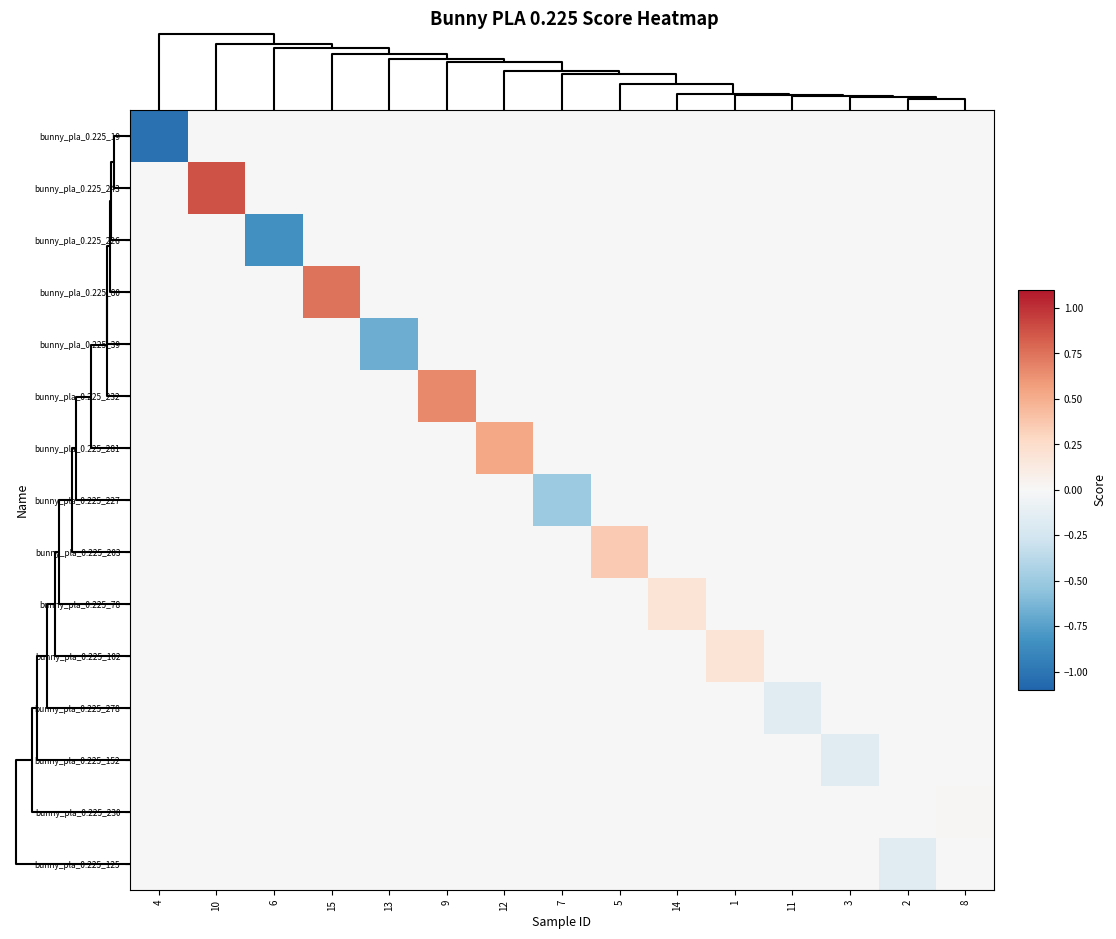

At how many categories does at least one series exceed 0?

8